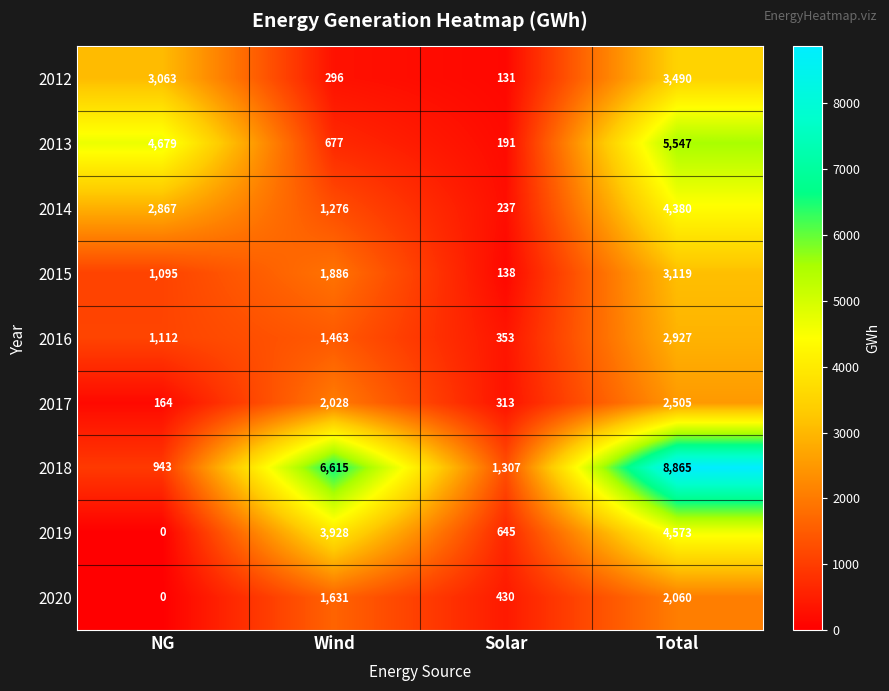

Rank the series at Total from lowest to highest value.

2020, 2017, 2016, 2015, 2012, 2014, 2019, 2013, 2018